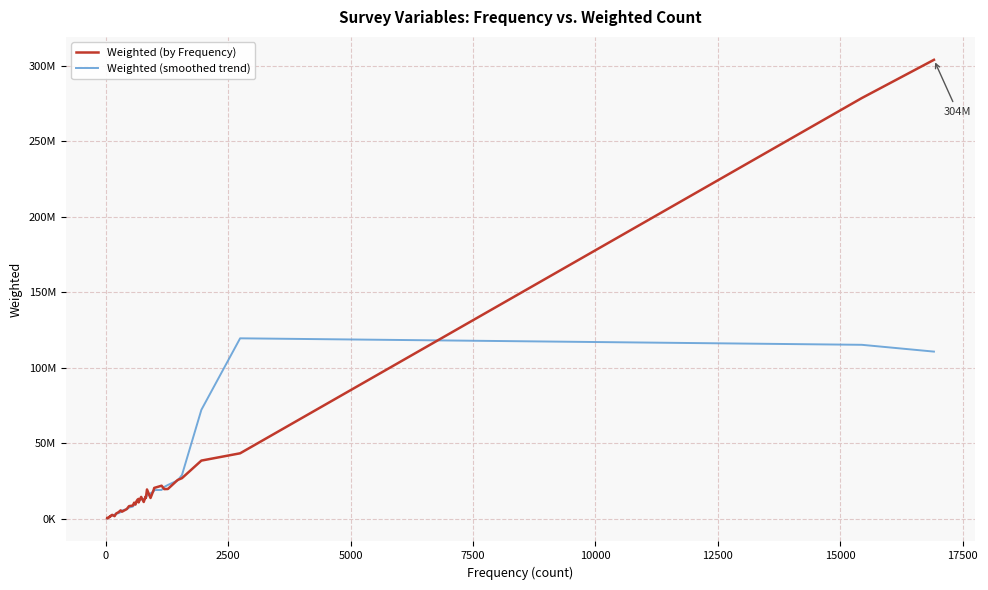

At how many categories does at least one series exceed 91979087?

3